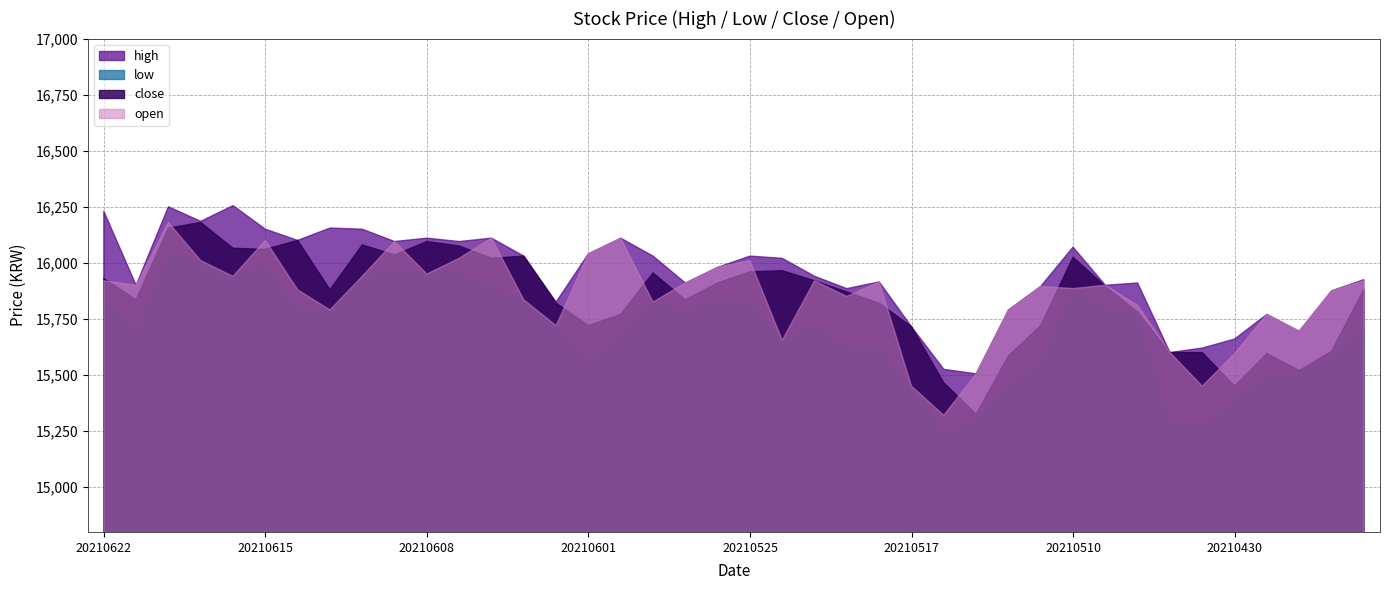

What is the sum of the close values at 20210611 and 20210503?

31480